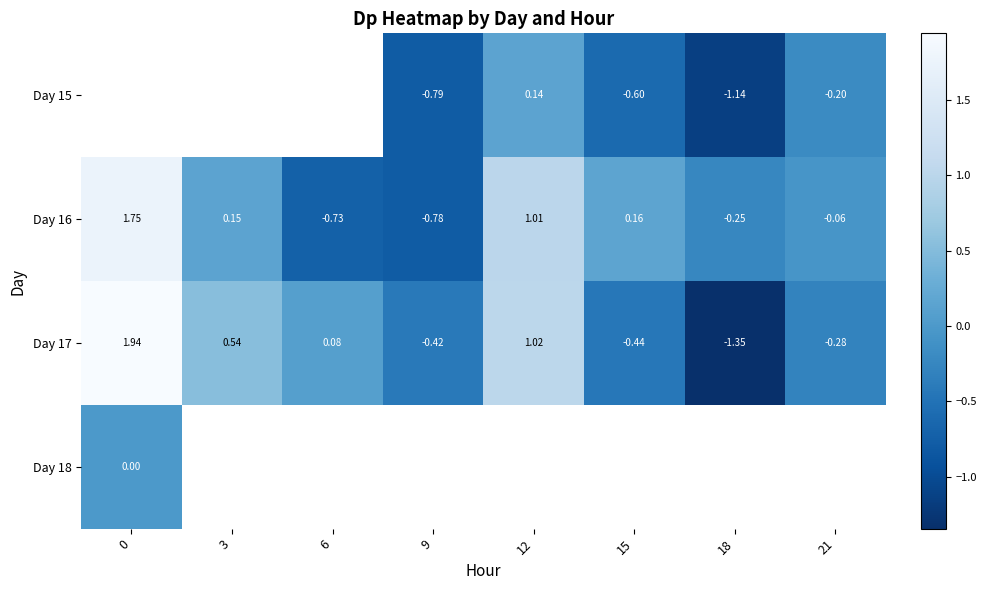

What is the difference between the highest and lowest values at 21?

0.2